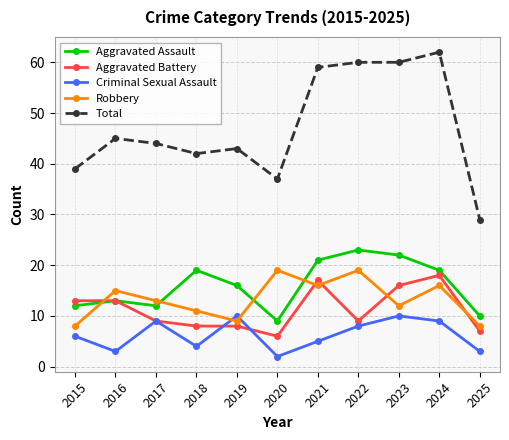

At which category does the chart reach its peak across all series?

2024